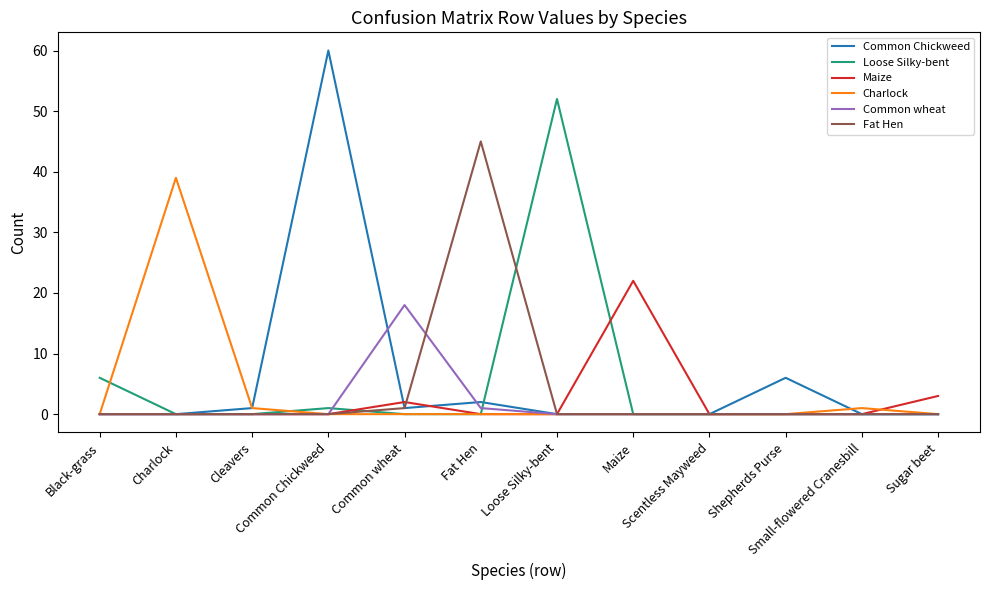

What is the maximum value shown in the chart?

60